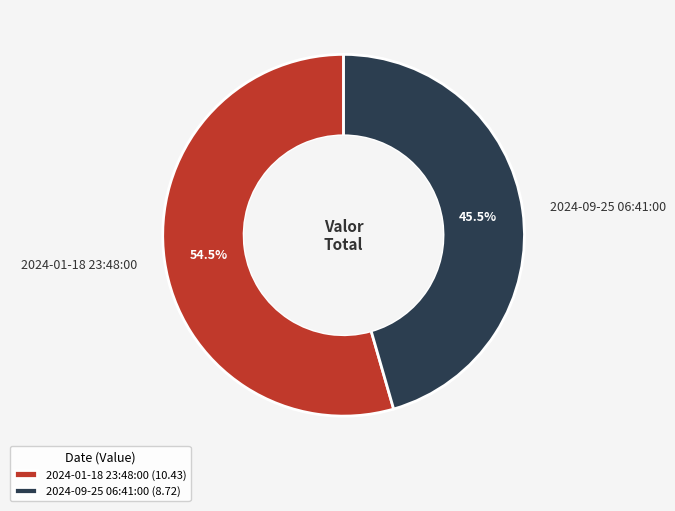

To the nearest percent, what is the difference between the largest and smallest slice percentages?

9%